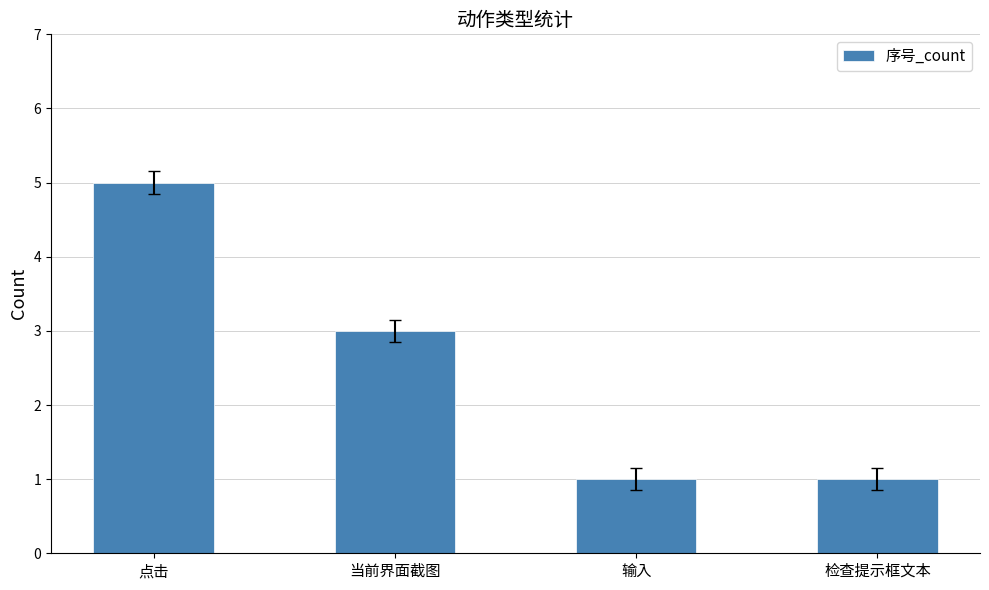

True or false: the data shows 1 at 输入.

True